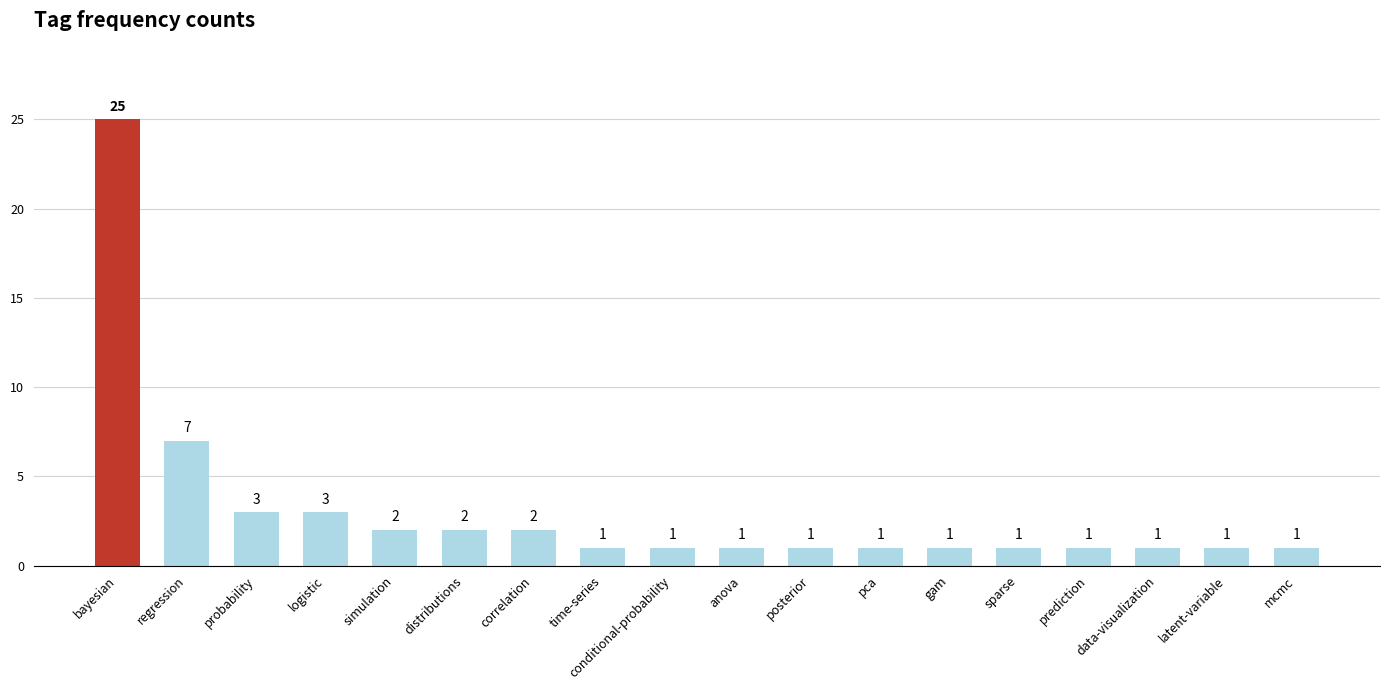

Reading right to left, list all the values displayed in this chart.

mcmc=1	latent-variable=1	data-visualization=1	prediction=1	sparse=1	gam=1	pca=1	posterior=1	anova=1	conditional-probability=1	time-series=1	correlation=2	distributions=2	simulation=2	logistic=3	probability=3	regression=7	bayesian=25